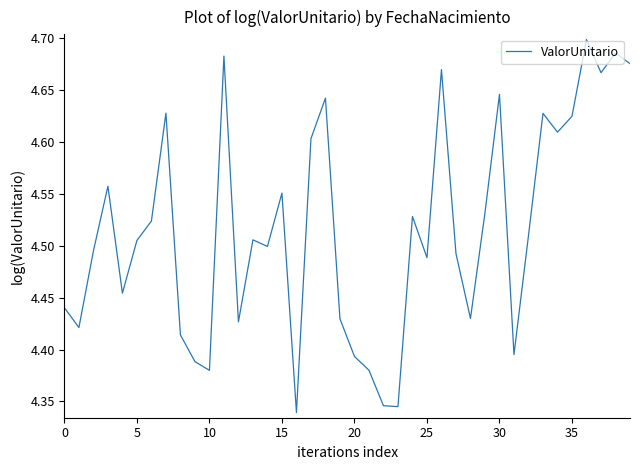

What is the difference between the maximum and minimum values?

0.4